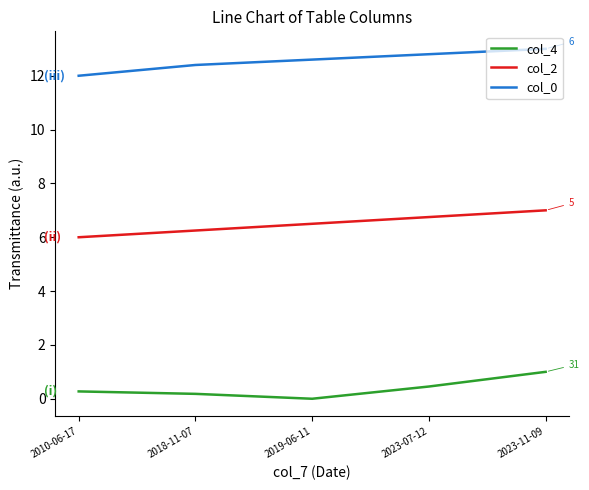

Which category has the lowest value across all series?

2019-06-11